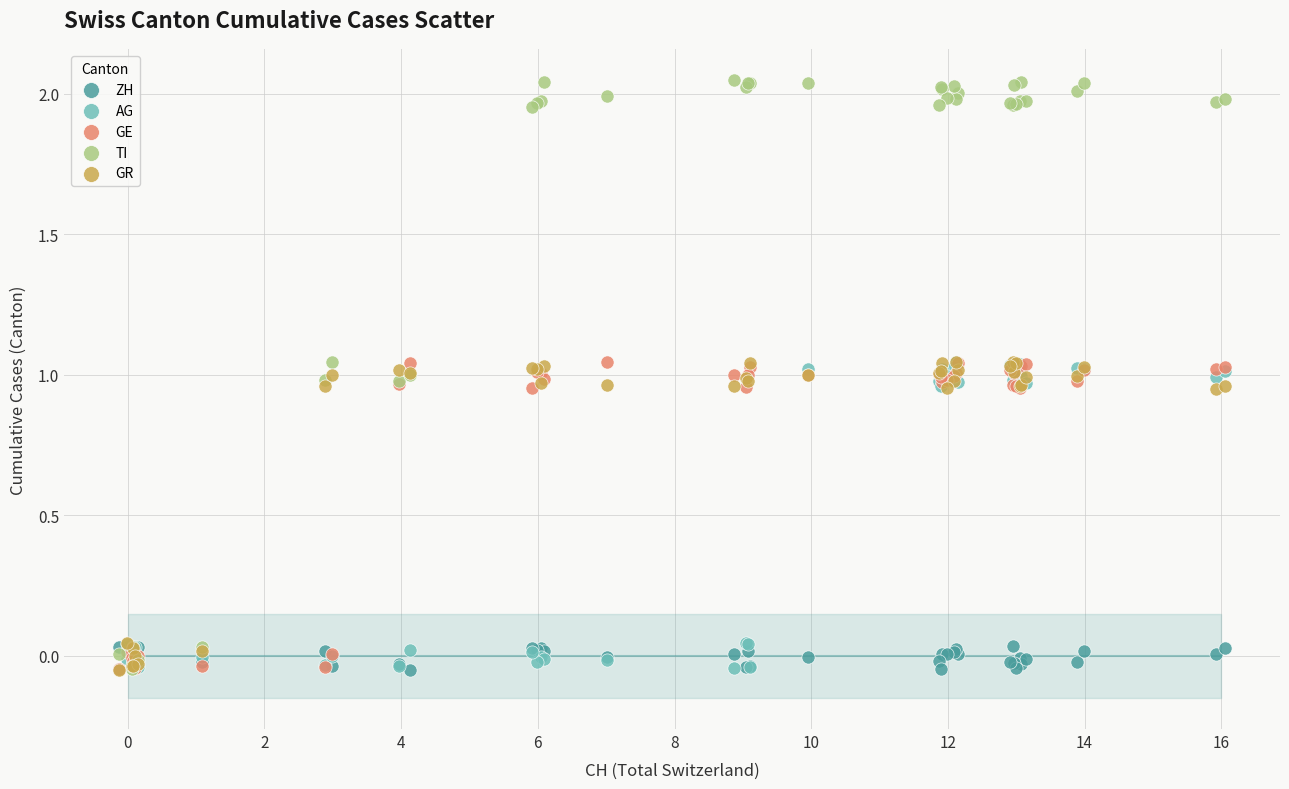

What are all the series names shown in the legend?

ZH, AG, GE, TI, GR